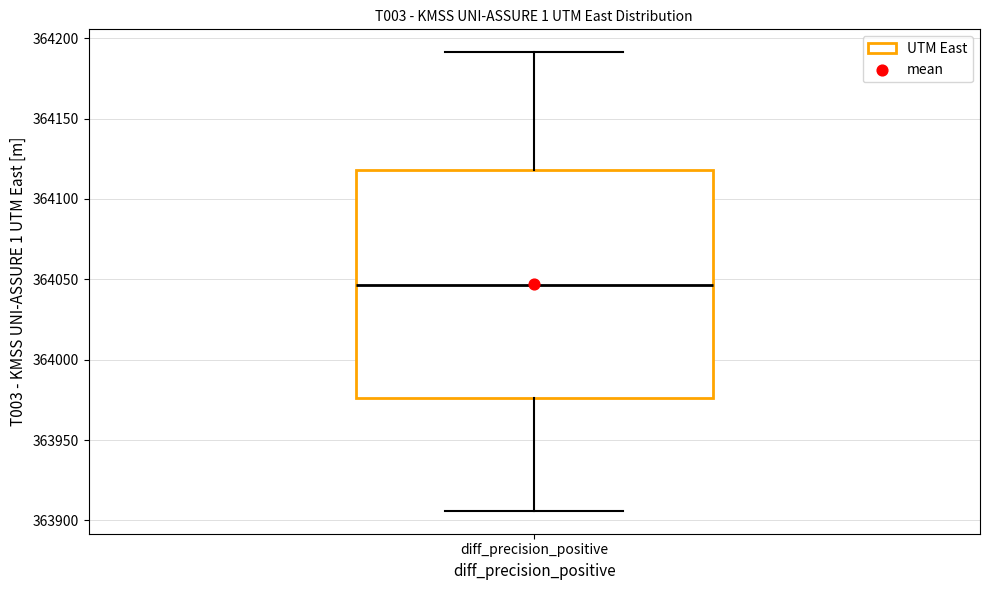

Read this box plot against the y-axis: the position of the median line, the range covered by the box, and the ends of both whiskers. The values are not printed on the chart, so give them approximately, as read against the axis.

median 364045, box 363975 to 364120, whiskers 363905 to 364190